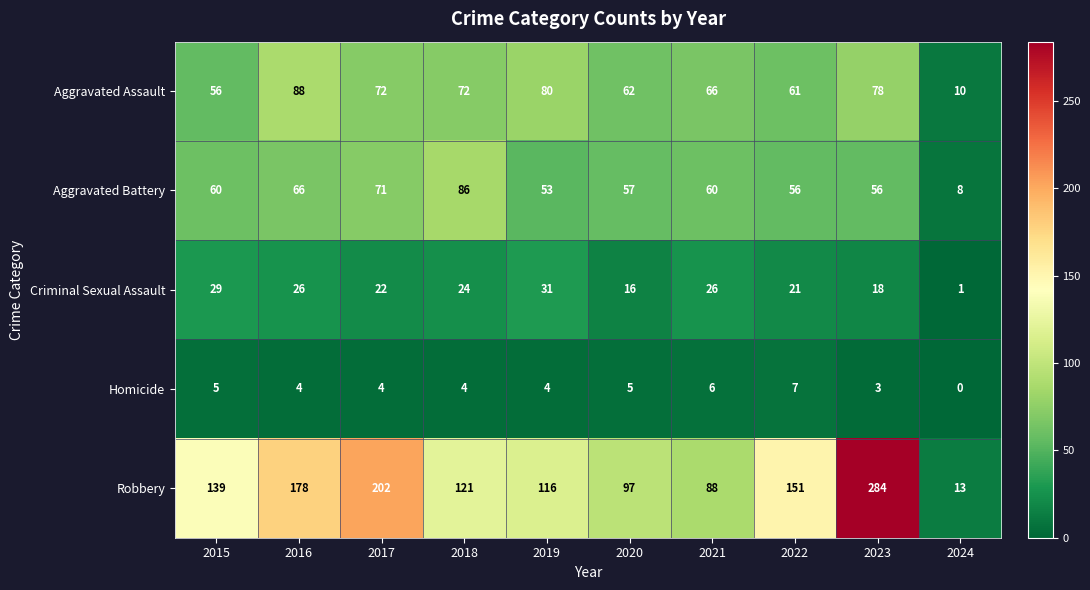

What is the difference between the maximum and minimum values in the Homicide series?

7